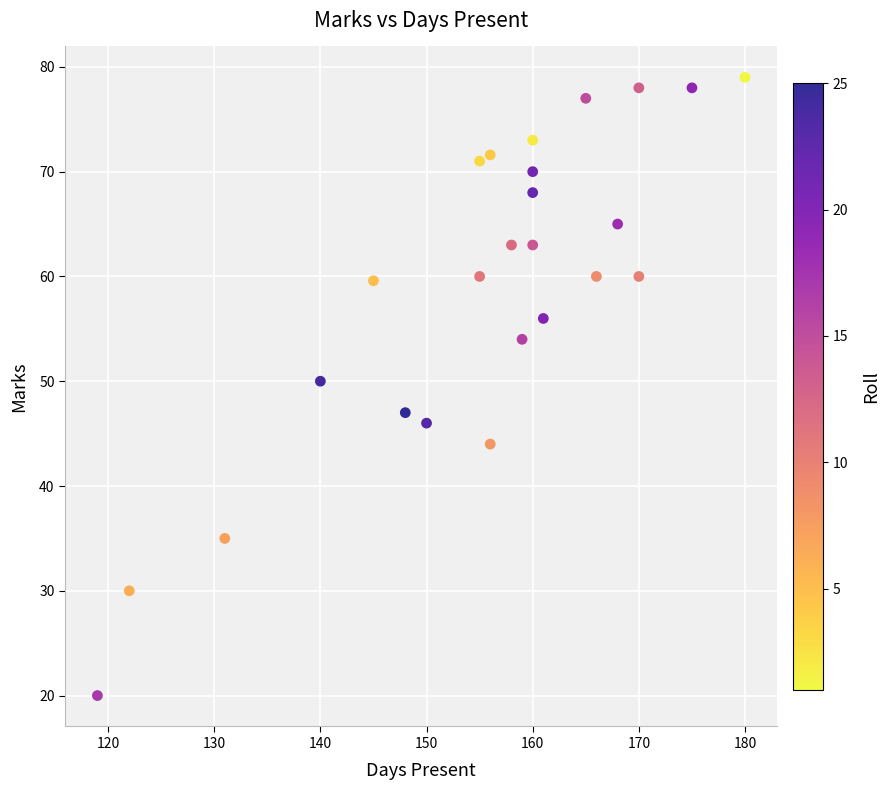

What is the range of X values (max minus min)?

61.0